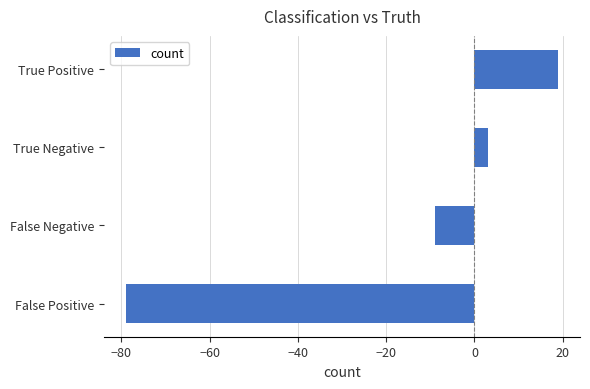

What is the change in value from False Positive to False Negative?

+70